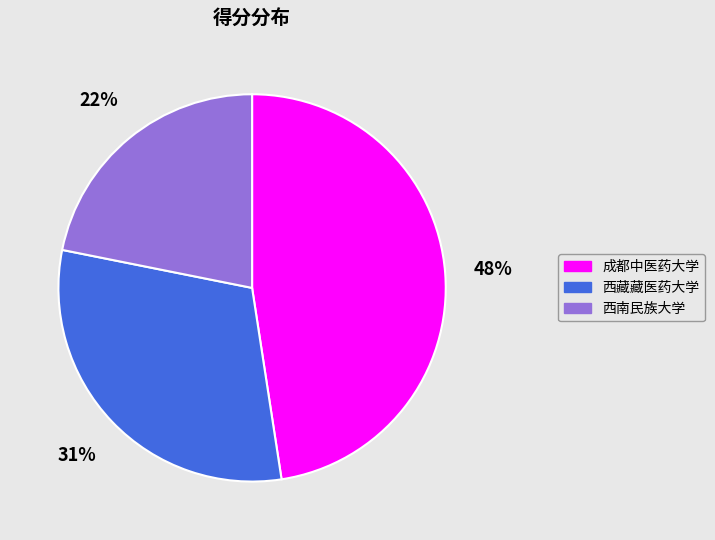

True or false: 西藏藏医药大学 accounts for 36% of the total.

False